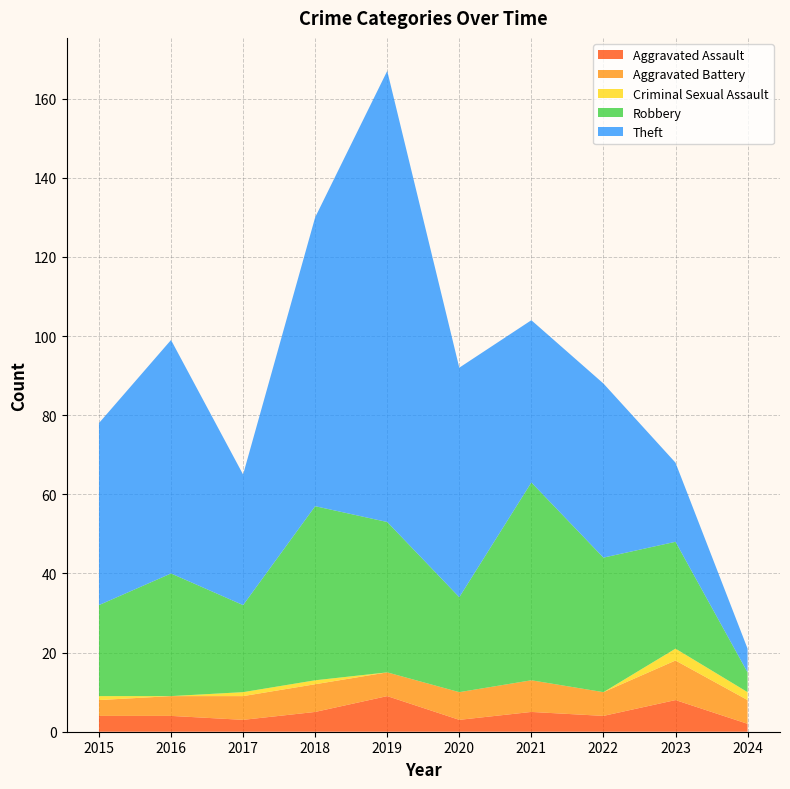

Reading left to right, list all the values displayed in this chart.

Aggravated Assault: 4	4	3	5	9	3	5	4	8	2
Aggravated Battery: 4	5	6	7	6	7	8	6	10	6
Criminal Sexual Assault: 1	0	1	1	0	0	0	0	3	2
Robbery: 23	31	22	44	38	24	50	34	27	5
Theft: 46	59	33	73	114	58	41	44	20	6